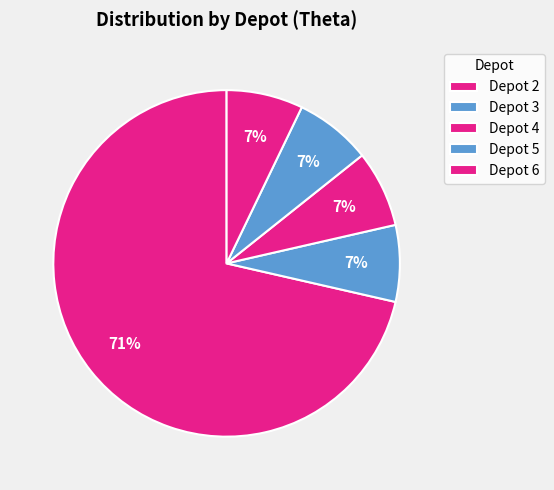

To the nearest percent, what portion does Depot 6 represent?

7%